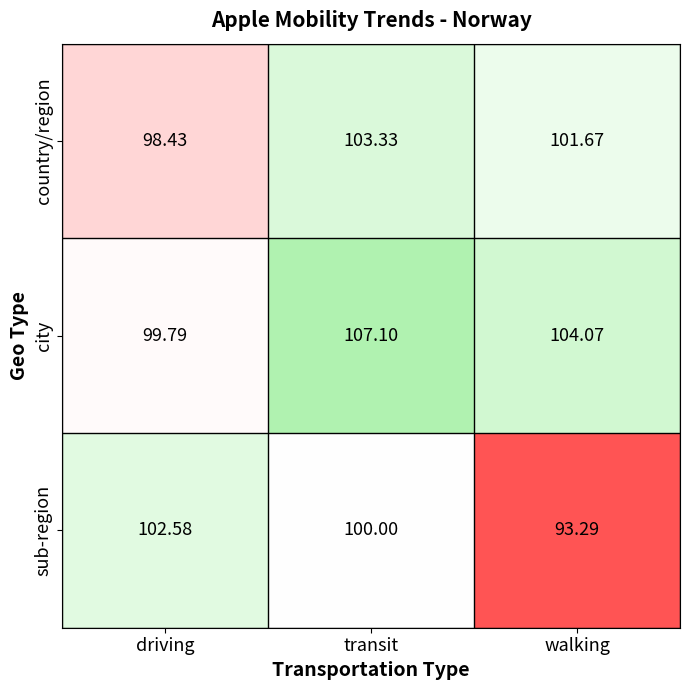

At which category does the chart reach its minimum across all series?

walking